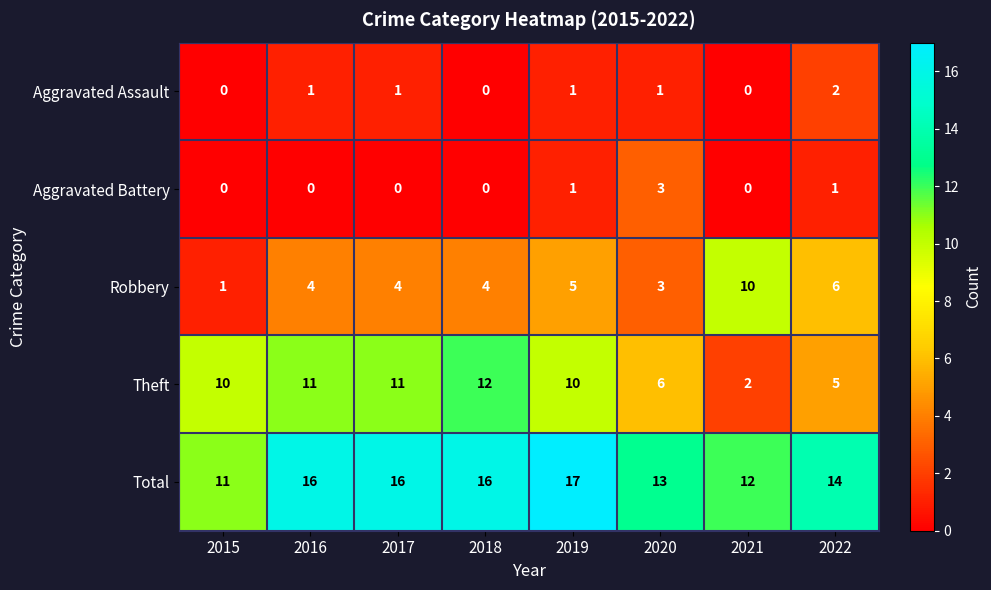

Count the number of categories in the chart.

8